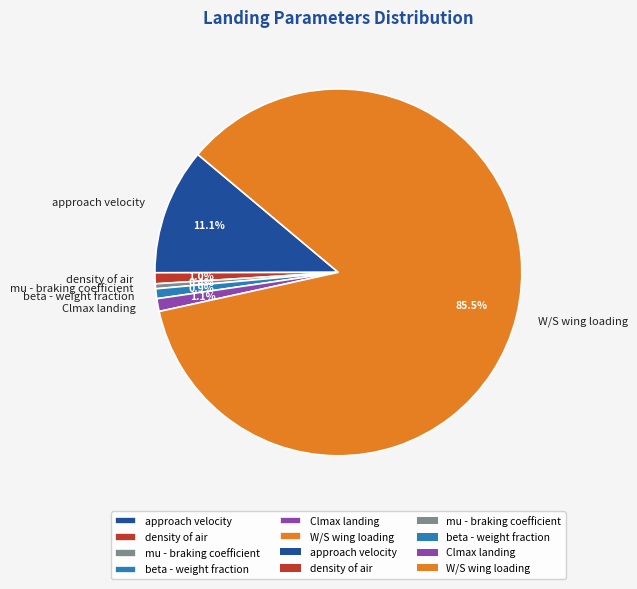

Is there a majority slice in this chart?

Yes